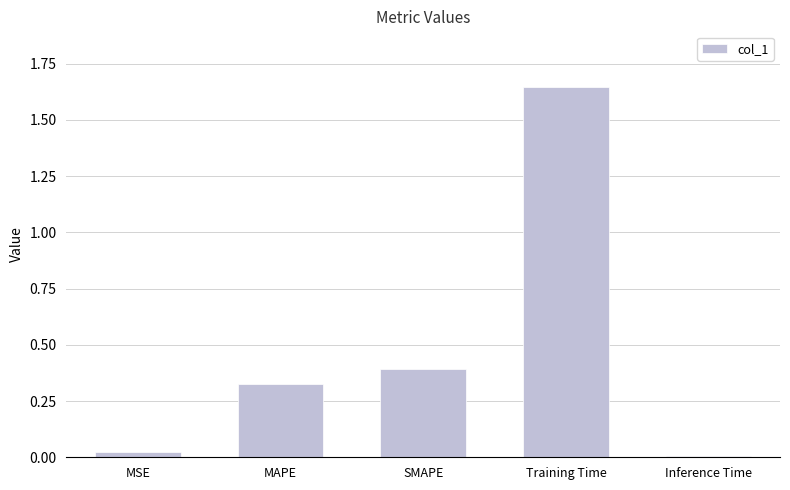

What is the sum of the values at MAPE and SMAPE?

0.7